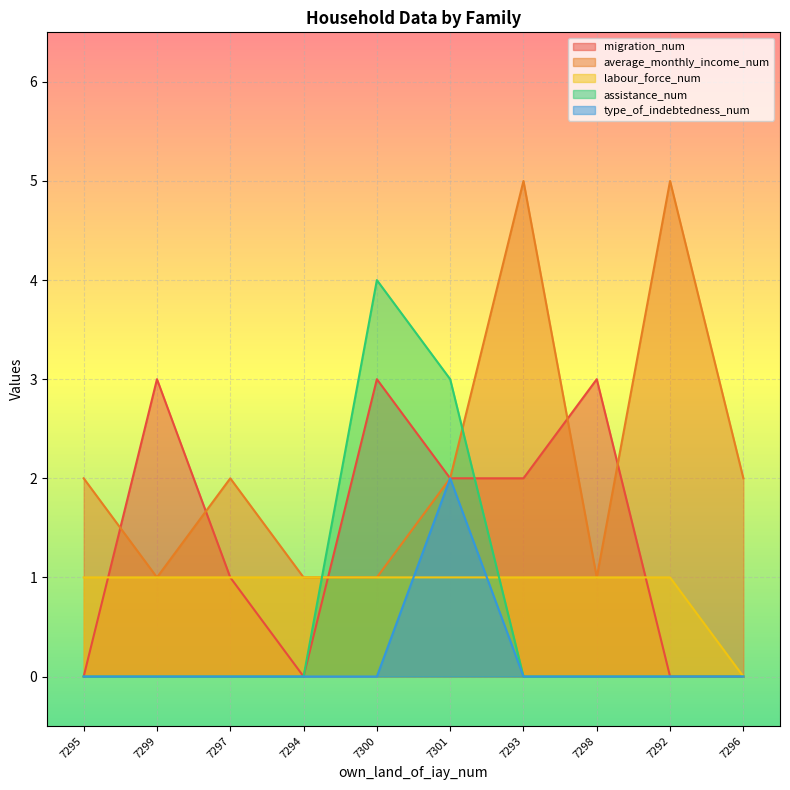

What is the label of the 6th point from the left?

7301